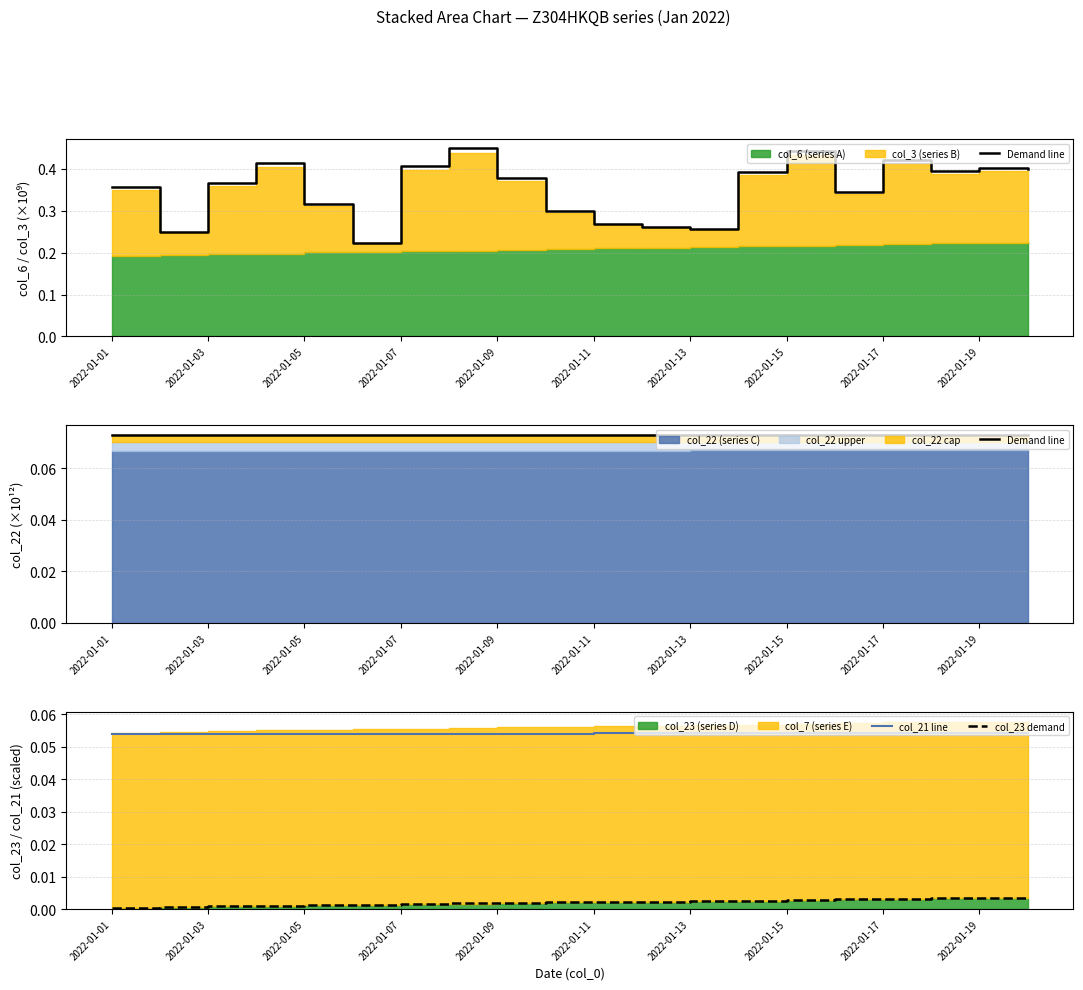

Which series has the largest total across all categories?

Demand line